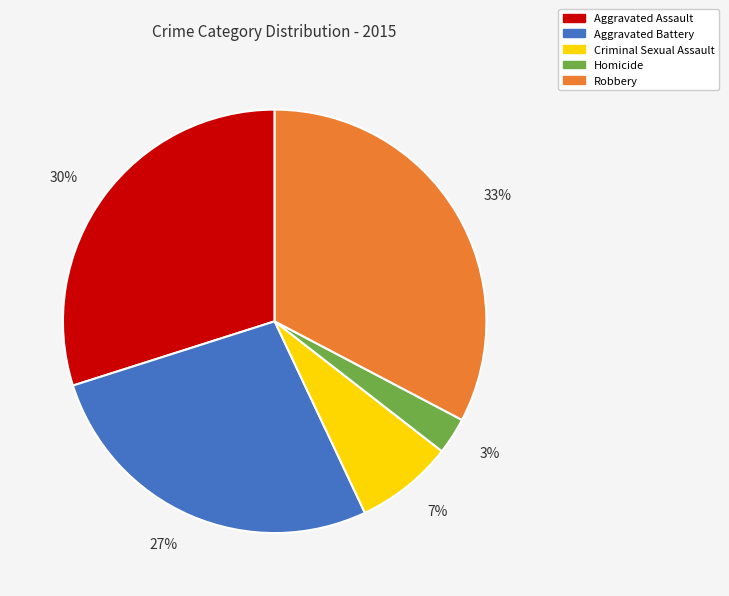

Between Homicide and Criminal Sexual Assault, which is larger?

Criminal Sexual Assault